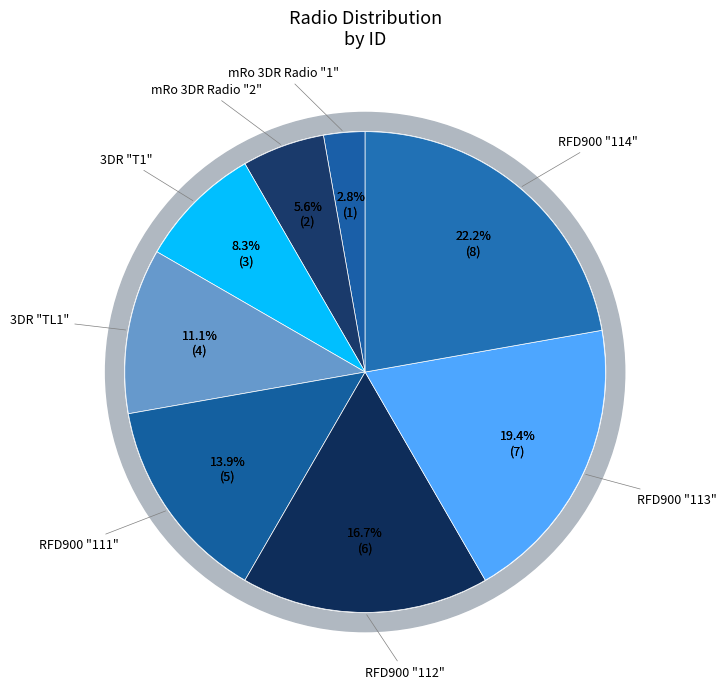

What is the change in value from 3DR "TL1" to RFD900 "112"?

+2